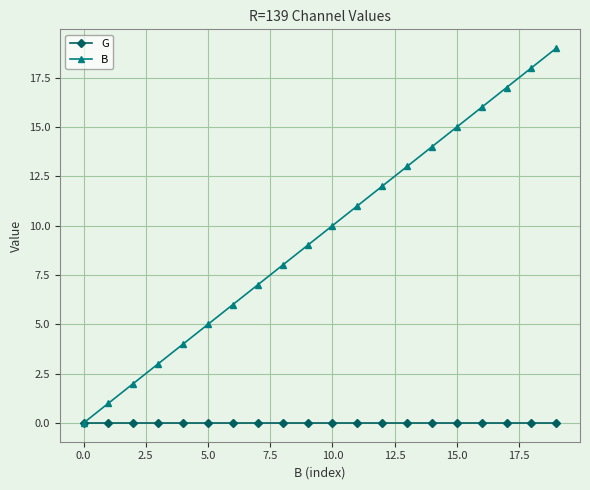

Which series has the largest range (max minus min)?

B